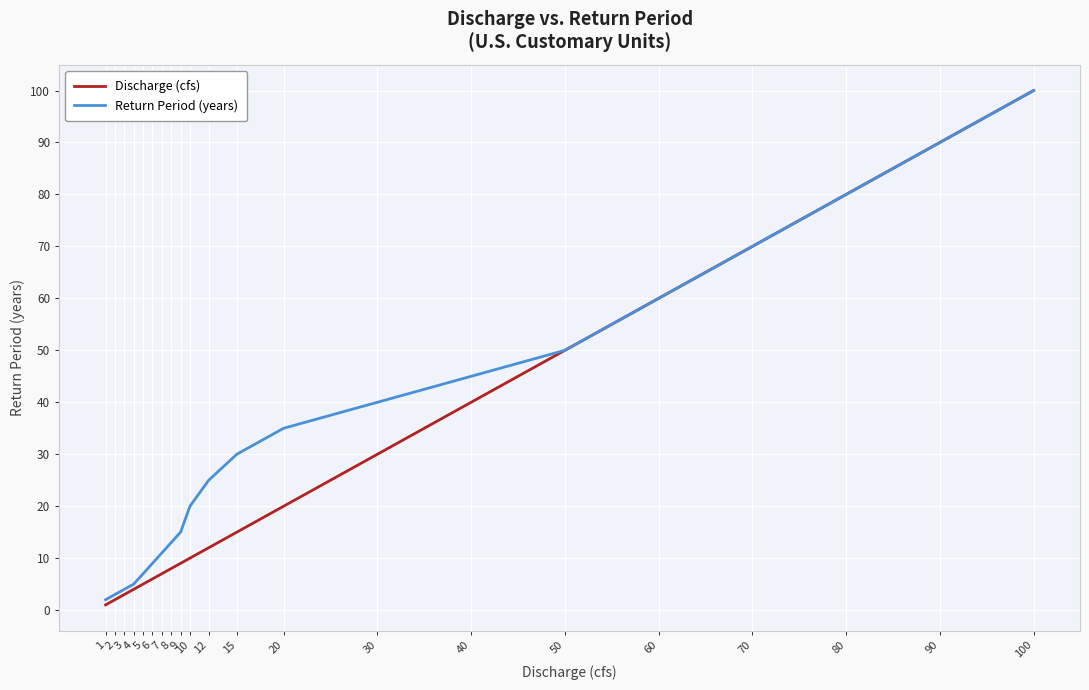

Rank the categories by Discharge (cfs) value from lowest to highest.

1, 2, 3, 4, 5, 6, 7, 8, 9, 10, 12, 15, 20, 30, 40, 50, 60, 70, 80, 90, 100